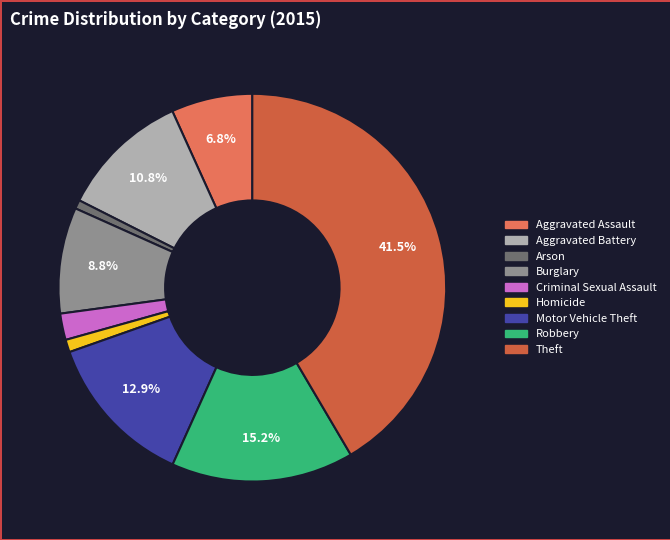

Is there any slice that represents more than half of the pie?

No